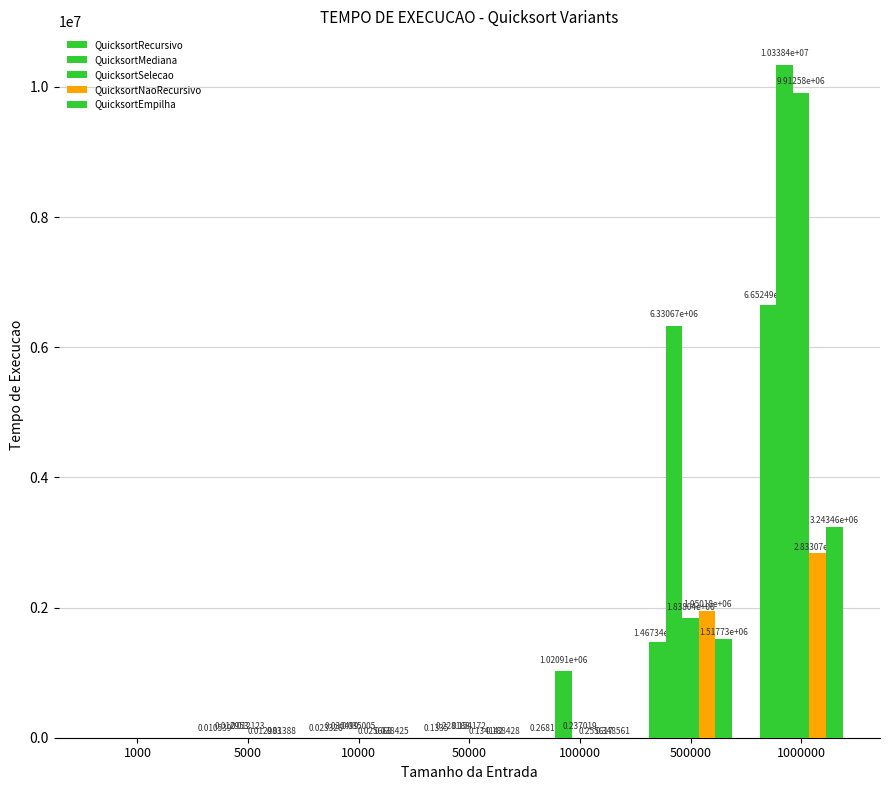

Are the bars horizontal?

No